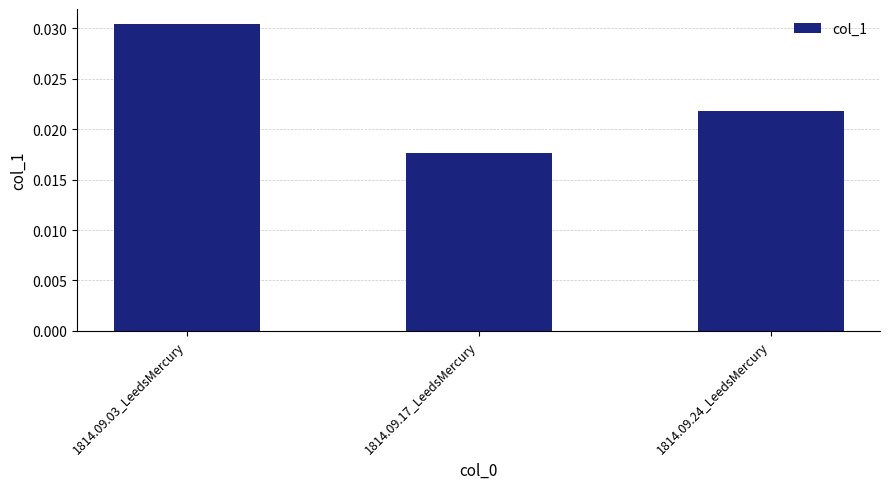

Which has a higher value, 1814.09.03_LeedsMercury or 1814.09.17_LeedsMercury?

1814.09.03_LeedsMercury